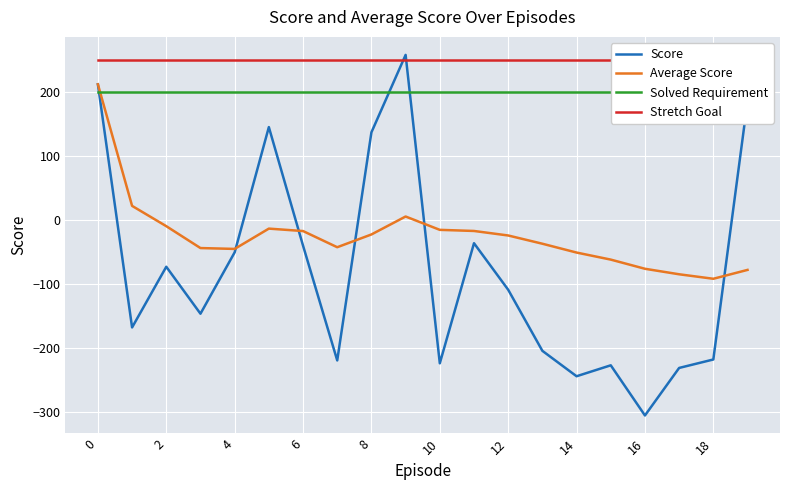

The Score series shows -204.0 at 13. True or false?

True